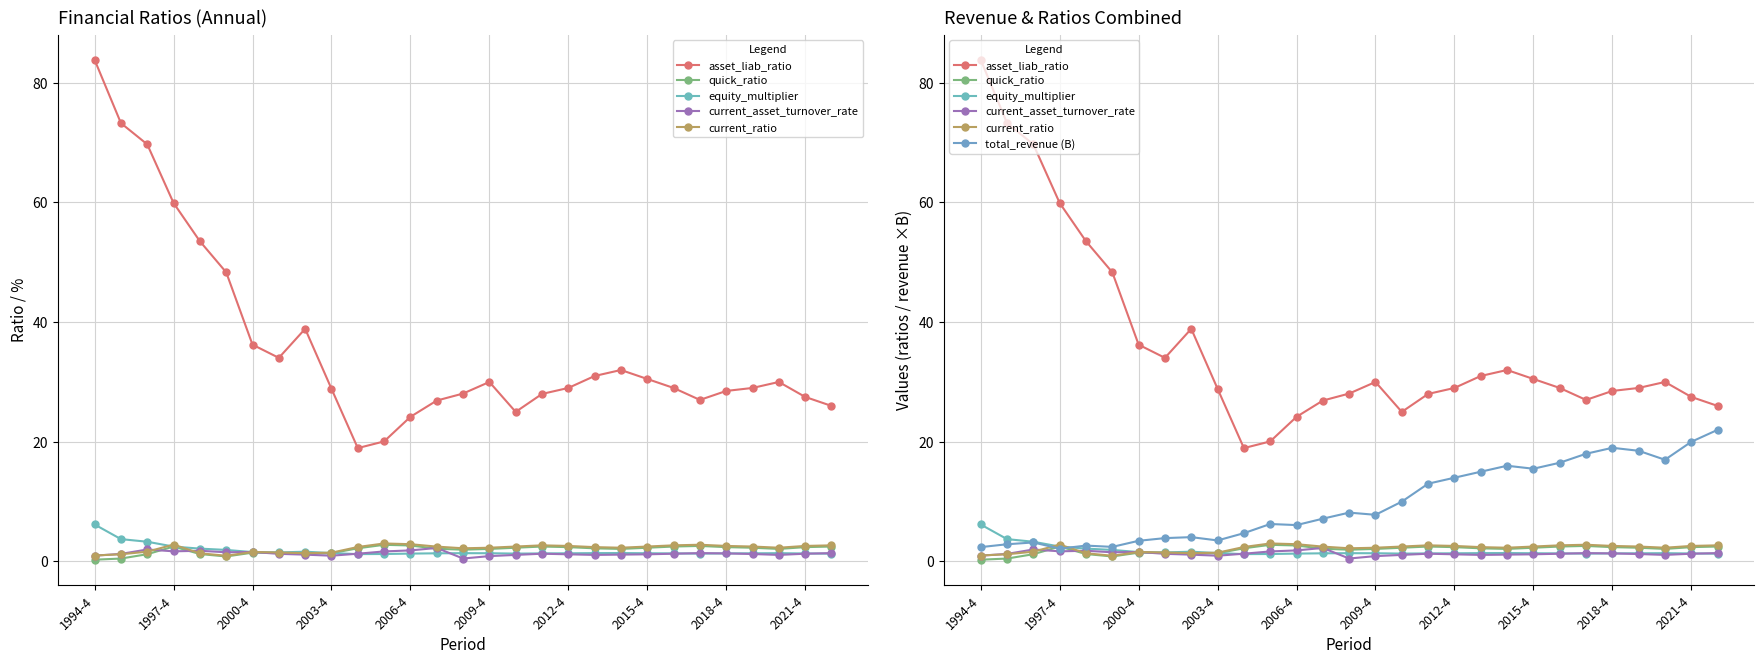

Reading left to right, list all the values displayed in this chart.

asset_liab_ratio: 83.8	73.3	69.7	59.9	53.5	48.3	36.2	34.0	38.9	28.9	19.0	20.1	24.2	26.9	28.1	30.0	25.0	28.0	29.0	31.0	32.0	30.5	29.0	27.0	28.5	29.0	30.0	27.5	26.0
quick_ratio: 0.3	0.5	1.2	2.5	1.2	0.8	1.5	1.4	1.3	1.4	2.2	2.8	2.7	2.1	2.0	2.1	2.3	2.5	2.4	2.2	2.1	2.3	2.5	2.6	2.4	2.3	2.1	2.4	2.5
equity_multiplier: 6.2	3.7	3.3	2.5	2.2	1.9	1.6	1.5	1.6	1.4	1.2	1.3	1.3	1.4	1.4	1.4	1.3	1.4	1.4	1.4	1.4	1.4	1.4	1.3	1.4	1.4	1.4	1.3	1.3
current_asset_turnover_rate: 1.0	1.3	2.0	1.7	1.8	1.5	1.6	1.3	1.1	1.0	1.3	1.7	1.9	2.3	0.5	0.9	1.1	1.3	1.2	1.1	1.1	1.2	1.3	1.4	1.4	1.2	1.1	1.3	1.4
current_ratio: 1.0	1.2	1.6	2.8	1.4	1.0	1.6	1.5	1.4	1.5	2.4	3.0	2.9	2.5	2.2	2.3	2.5	2.7	2.6	2.4	2.3	2.5	2.7	2.8	2.6	2.5	2.3	2.6	2.7
total_revenue (B): 2.4	2.9	3.2	2.1	2.7	2.4	3.5	3.9	4.1	3.5	4.7	6.3	6.1	7.2	8.2	7.8	10.0	13.0	14.0	15.0	16.0	15.5	16.5	18.0	19.0	18.5	17.0	20.0	22.0